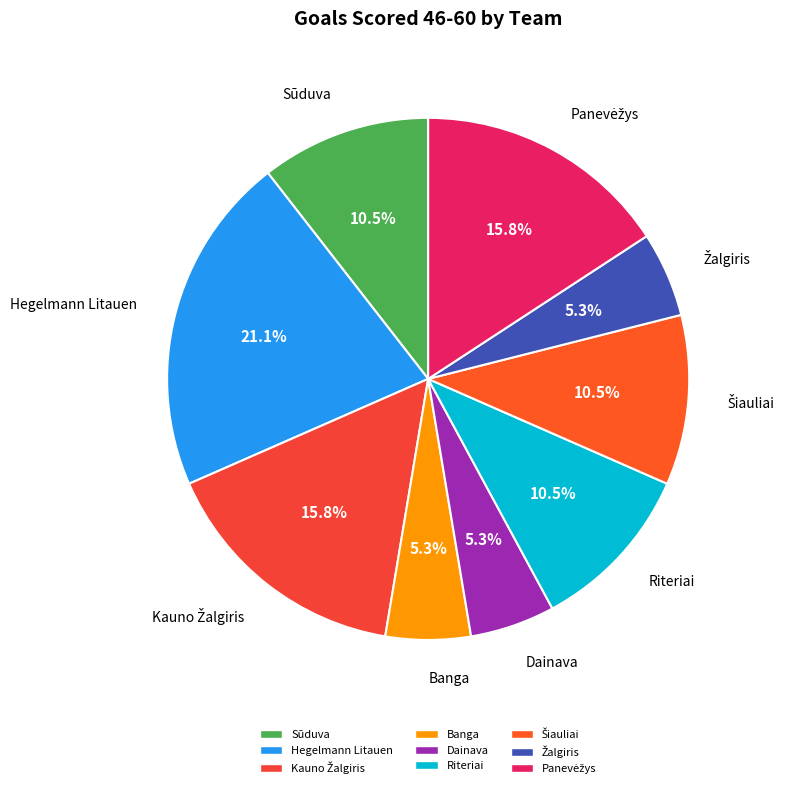

How many slices are in this pie chart?

9